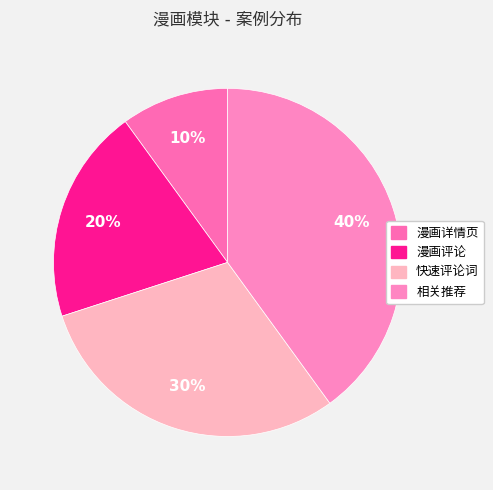

Which category has the smallest portion of the pie?

漫画详情页